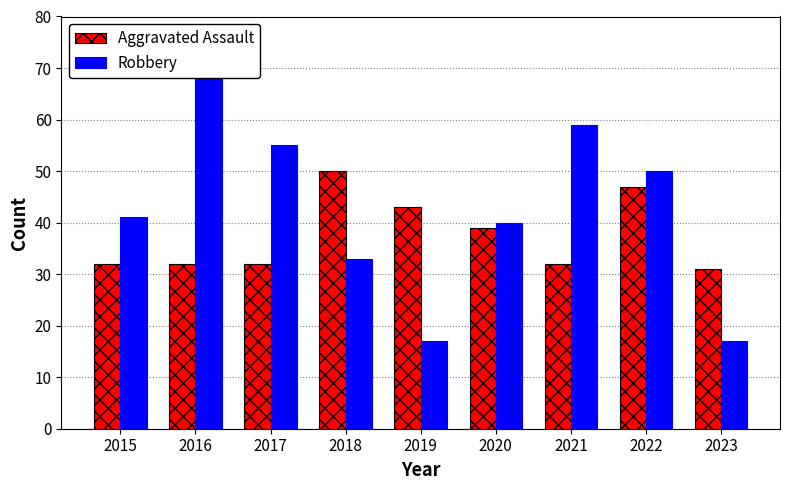

Reading left to right, list all the values displayed in this chart.

Aggravated Assault: 32	32	32	50	43	39	32	47	31
Robbery: 41	69	55	33	17	40	59	50	17